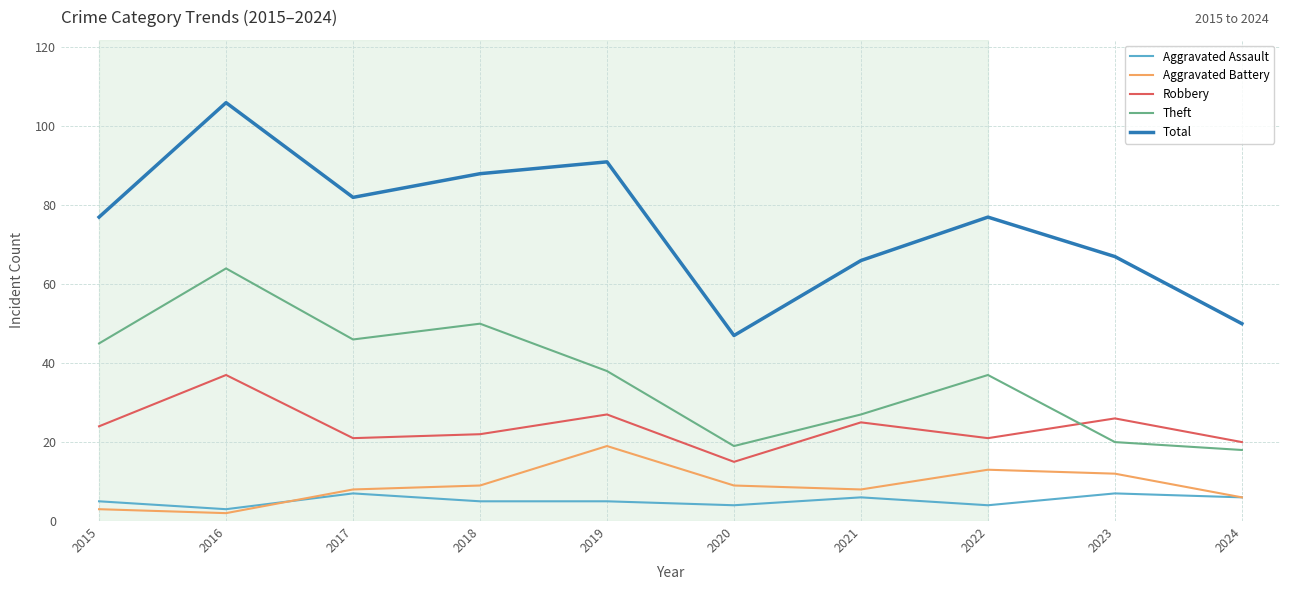

What are all the series names shown in the legend?

Aggravated Assault, Aggravated Battery, Robbery, Theft, Total